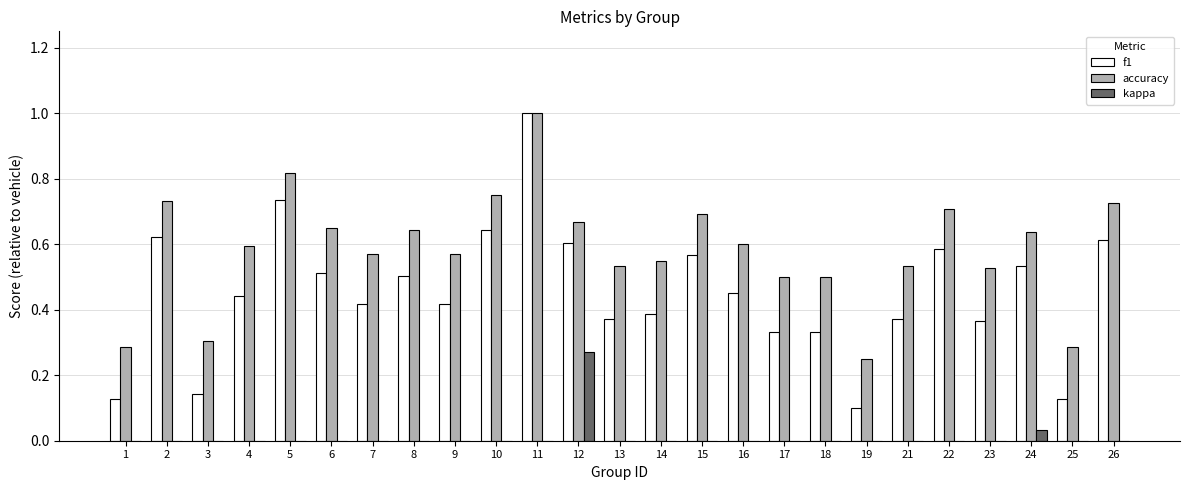

The kappa series shows 0.0 at 21. True or false?

True